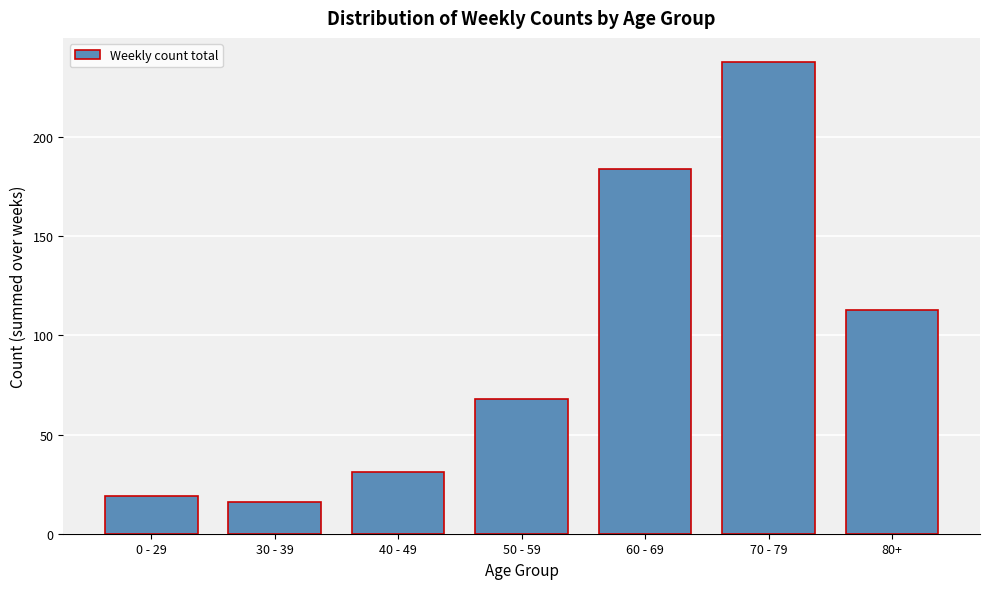

Reading left to right, what are all the values shown in this chart?

19	16	31	68	184	238	113